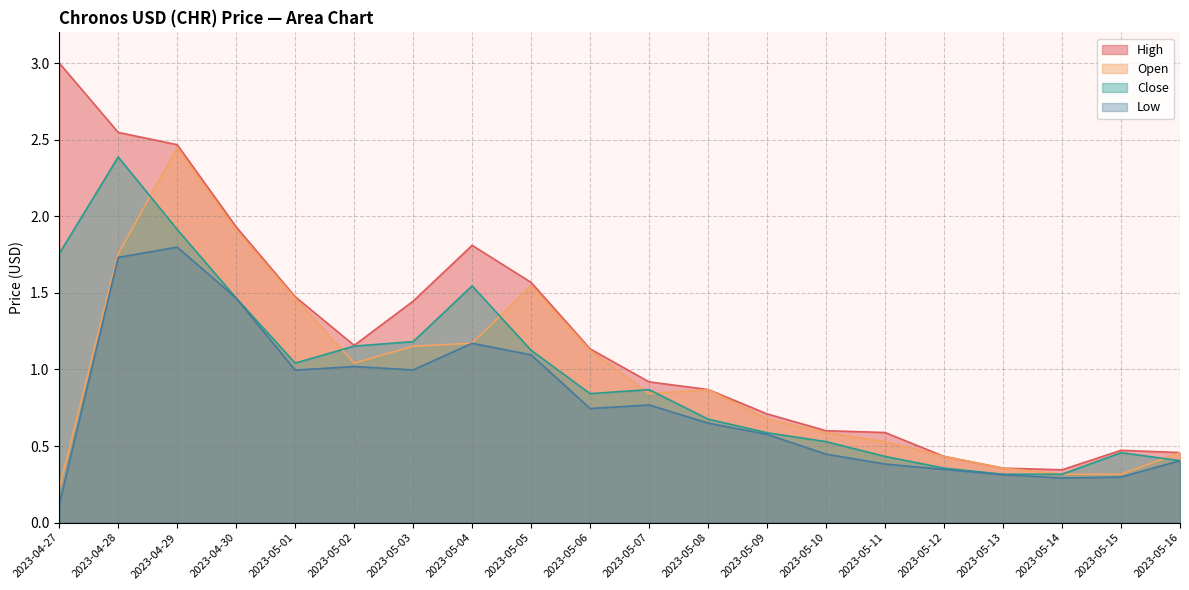

What is the label of the 7th point from the right?

2023-05-10